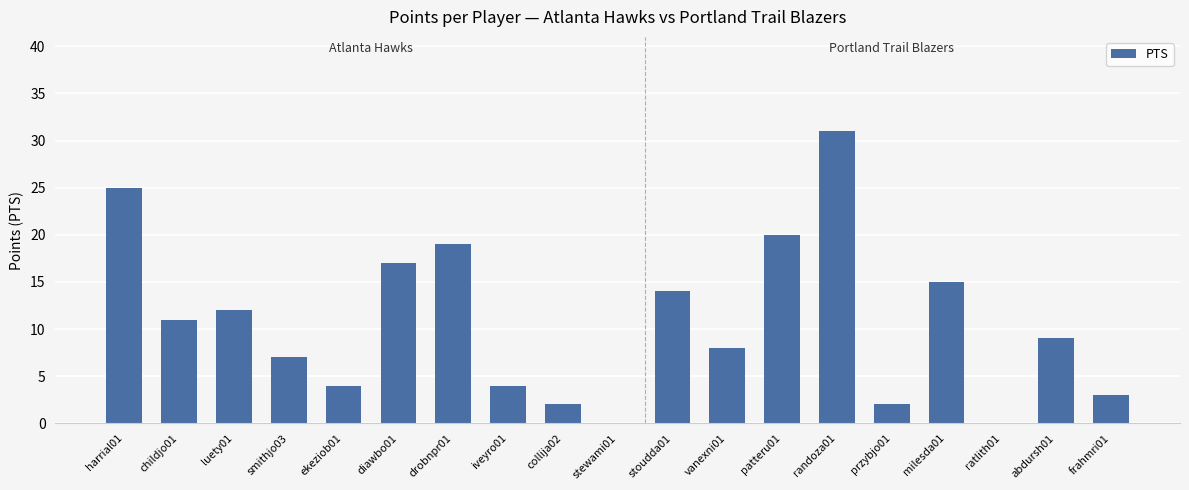

Is it true that the value at stoudda01 is 5?

False